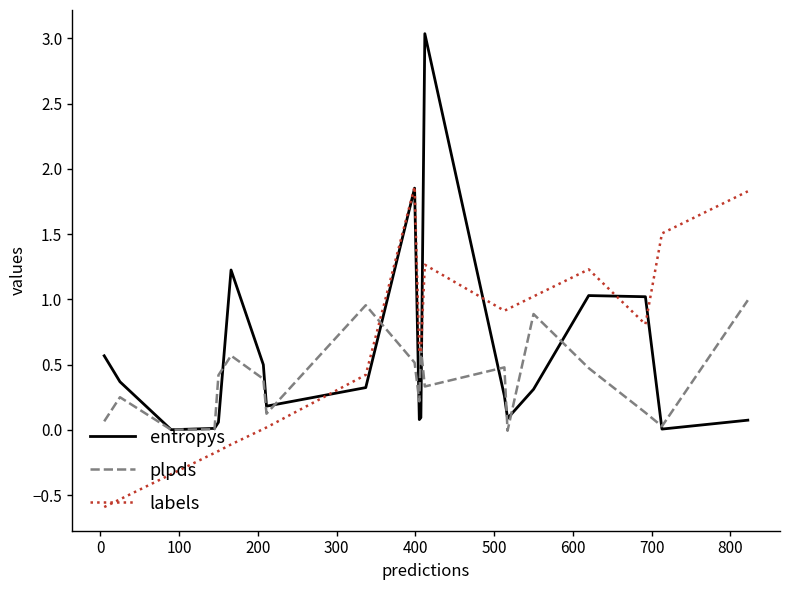

What is the smallest value displayed?

-0.6